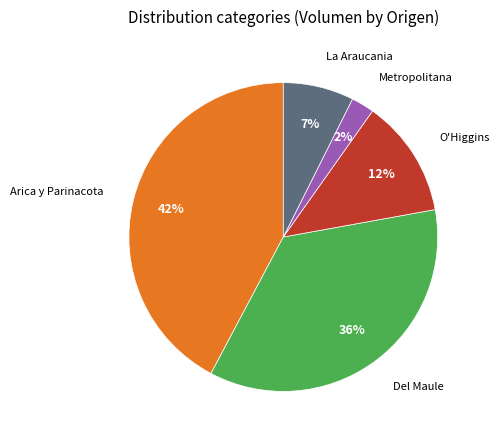

To the nearest percent, what is the difference between the largest and smallest slice percentages?

40%